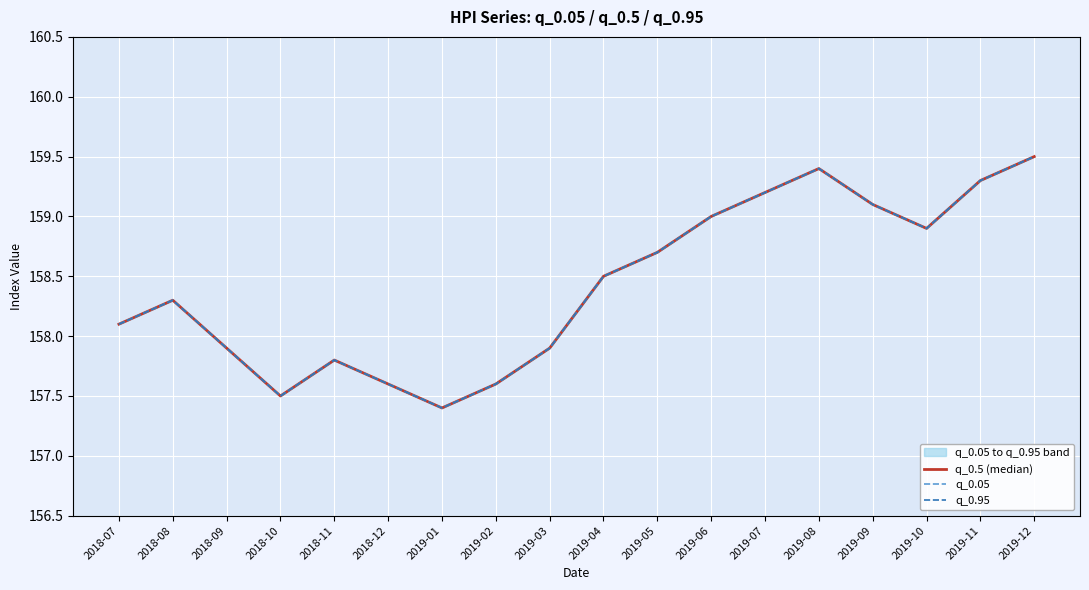

Where does the q_0.5 (median) series first go above 158?

2018-07